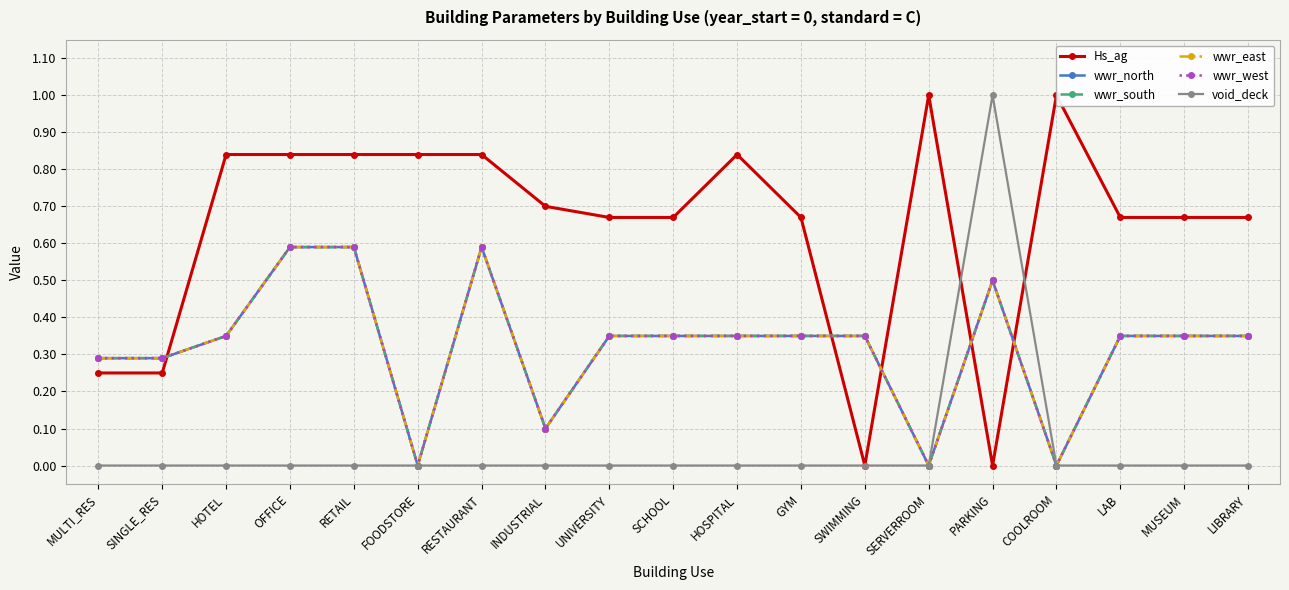

What is the sum of the wwr_east values at SERVERROOM and PARKING?

0.5